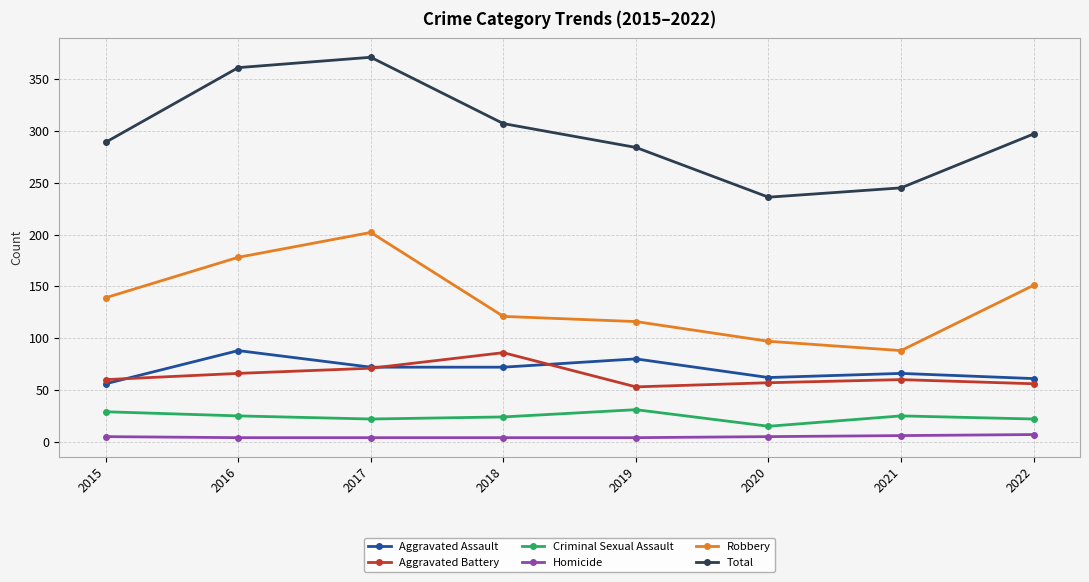

What is the maximum value shown in the chart?

371